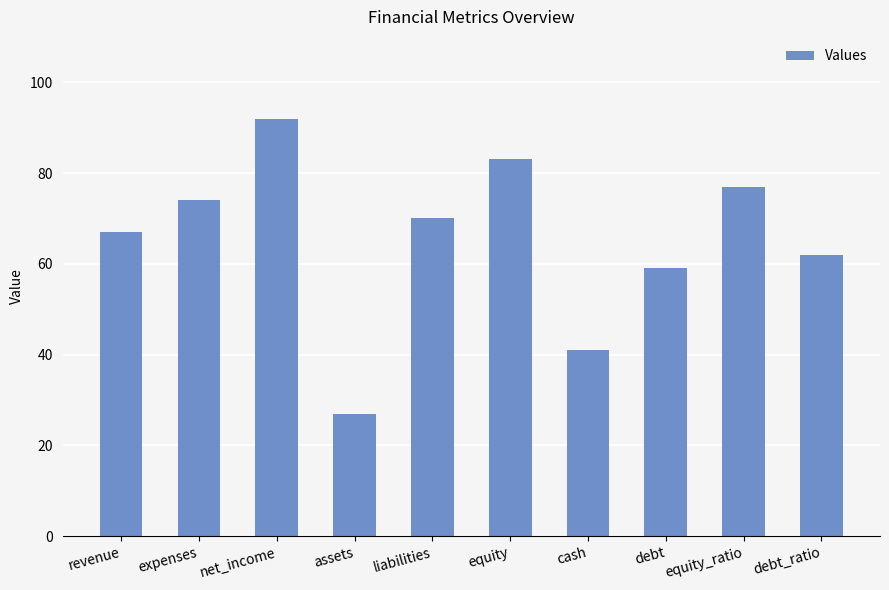

How many values are below 70?

5